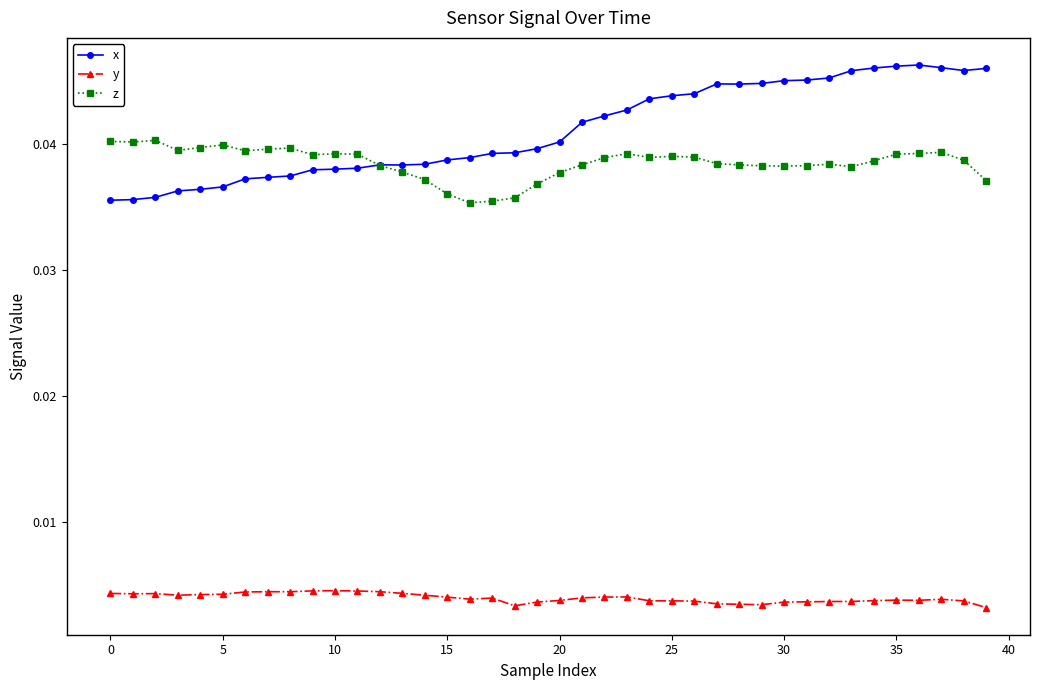

True or false: y and z intersect in this chart.

False